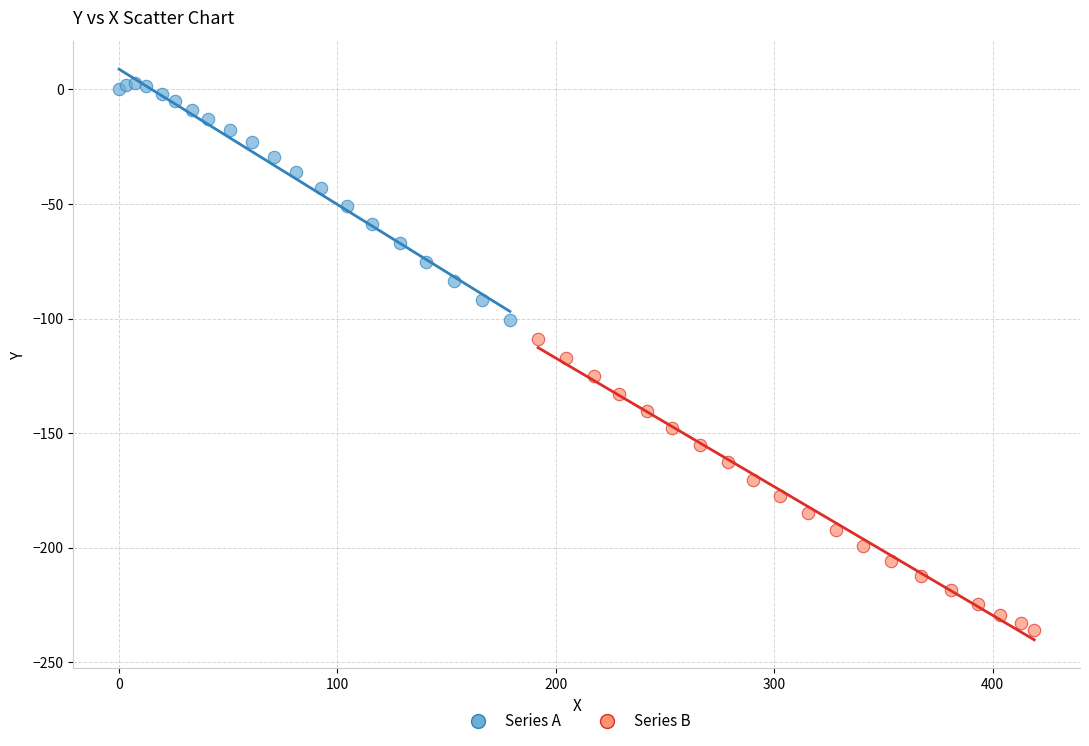

Which series reaches the maximum Y coordinate?

Series A